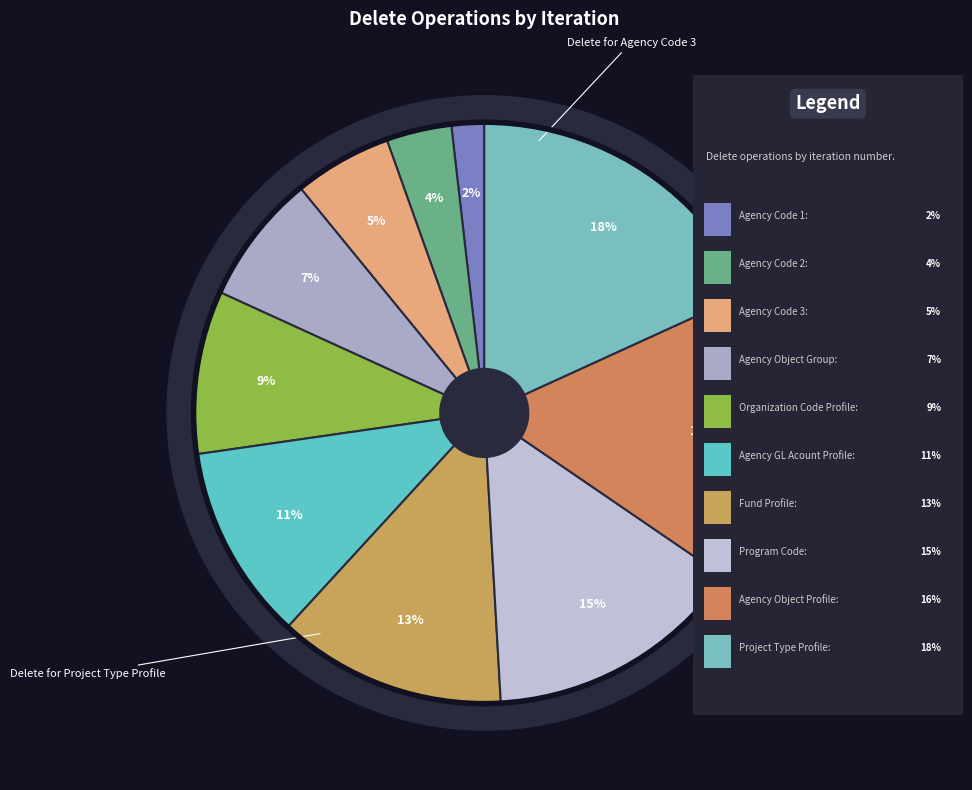

Does any single category account for the majority?

No